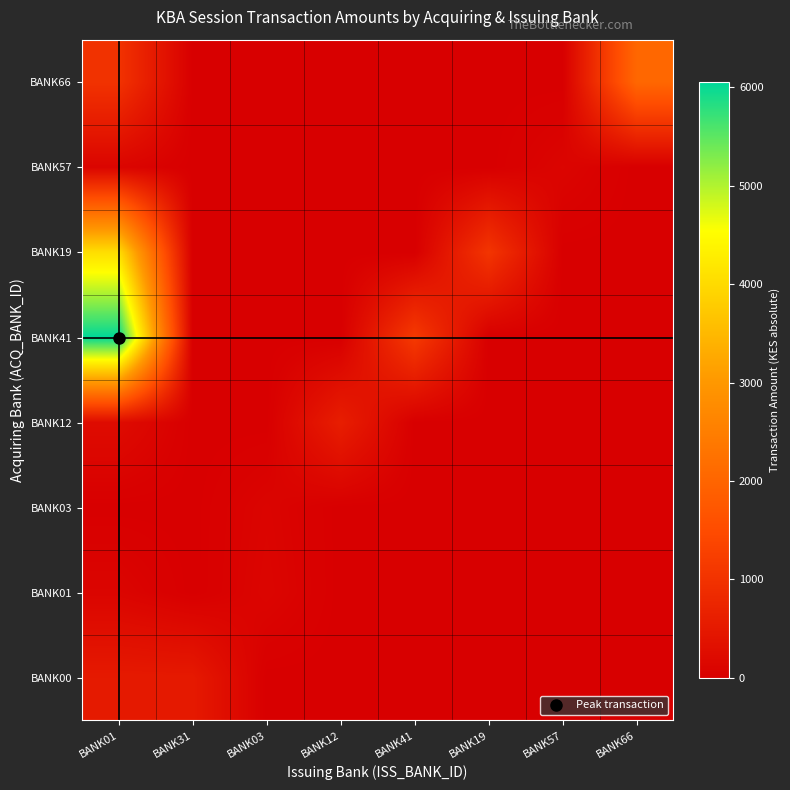

Reading right to left, list all the values displayed in this chart.

BANK00: BANK66=0	BANK57=0	BANK19=0	BANK41=0	BANK12=0	BANK03=0	BANK31=511	BANK01=520
BANK01: BANK66=0	BANK57=0	BANK19=0	BANK41=0	BANK12=0	BANK03=120	BANK31=0	BANK01=111
BANK03: BANK66=0	BANK57=0	BANK19=0	BANK41=0	BANK12=0	BANK03=100	BANK31=0	BANK01=0
BANK12: BANK66=0	BANK57=0	BANK19=0	BANK41=0	BANK12=600	BANK03=0	BANK31=0	BANK01=238
BANK41: BANK66=0	BANK57=0	BANK19=0	BANK41=1150	BANK12=0	BANK03=0	BANK31=0	BANK01=6050
BANK19: BANK66=0	BANK57=0	BANK19=1050	BANK41=0	BANK12=0	BANK03=0	BANK31=0	BANK01=4050
BANK57: BANK66=0	BANK57=110	BANK19=0	BANK41=0	BANK12=0	BANK03=0	BANK31=0	BANK01=110
BANK66: BANK66=2050	BANK57=0	BANK19=0	BANK41=0	BANK12=0	BANK03=0	BANK31=0	BANK01=1002